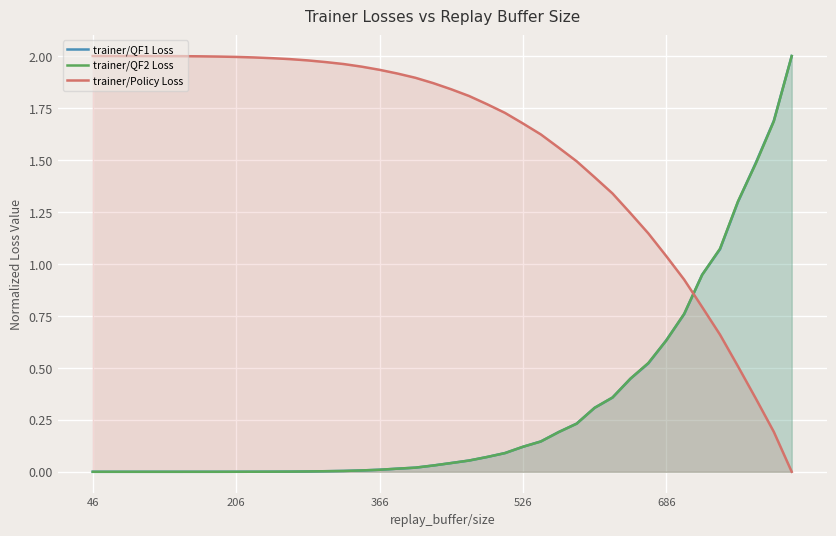

How many lines are shown in the chart?

3